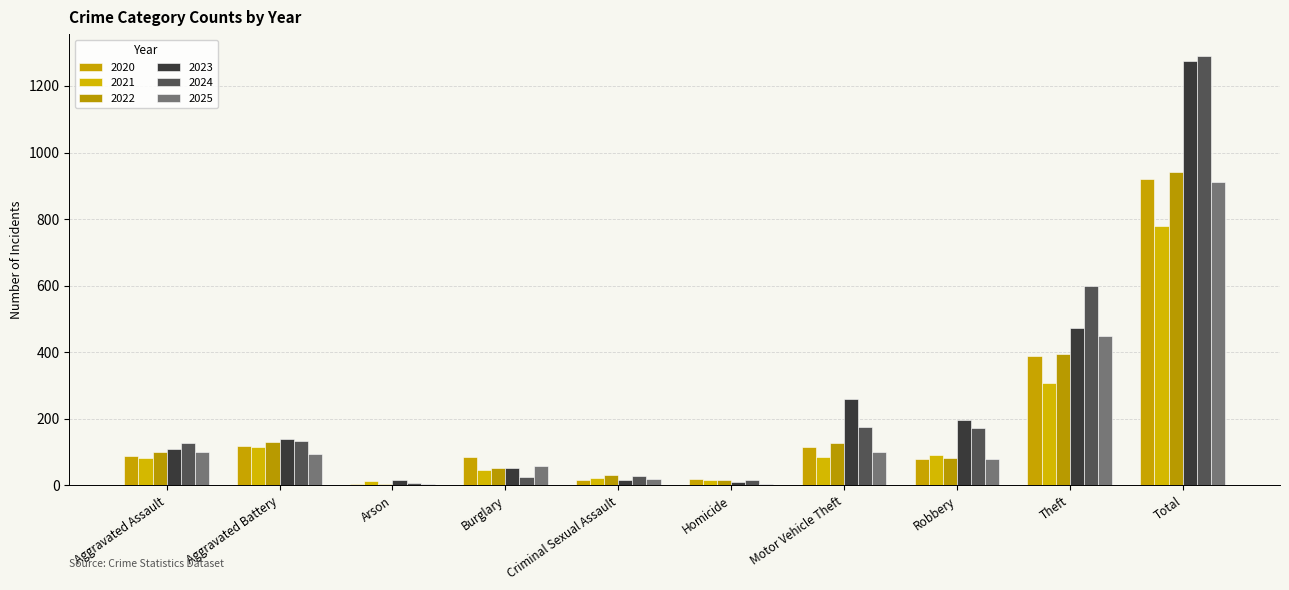

Is the value of 2024 at Homicide greater than the value of 2025 at Criminal Sexual Assault?

No